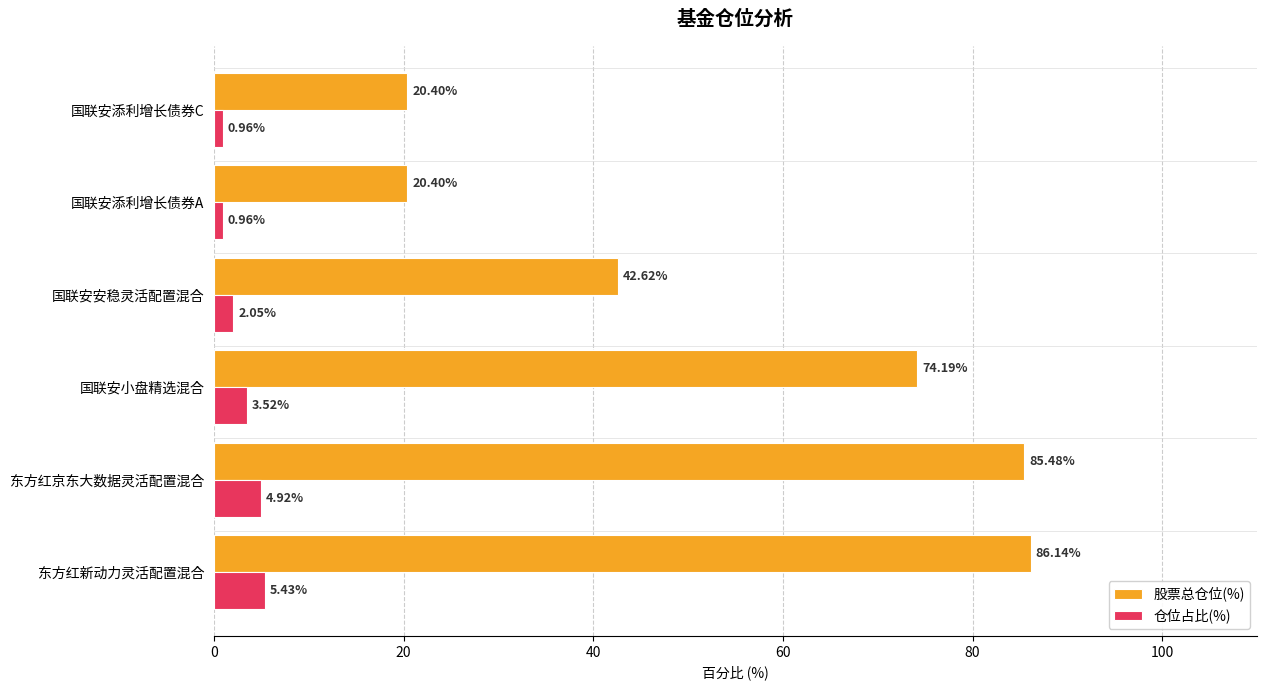

Which series changed the most between 东方红新动力灵活配置混合 and 东方红京东大数据灵活配置混合?

股票总仓位(%)